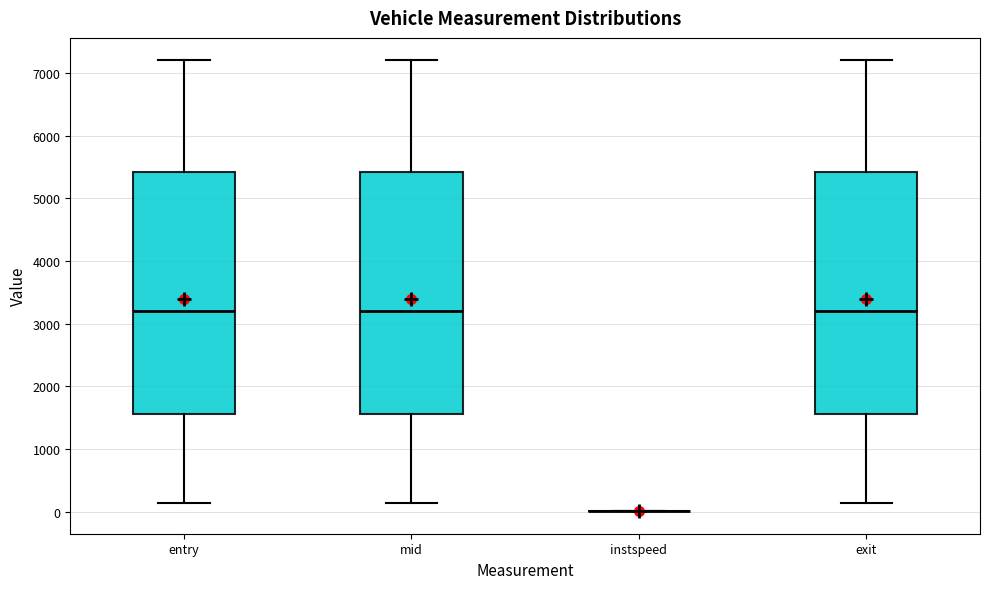

Reading left to right, read every box against the y-axis: the position of its median line, the range the box covers, and the ends of its whiskers. The values are not printed on the chart, so give them approximately, as read against the axis.

entry: median 3200, box 1600 to 5400, whiskers 100 to 7200
mid: median 3200, box 1600 to 5400, whiskers 100 to 7200
instspeed: box collapsed to a line at 0, whiskers 0 to 0
exit: median 3200, box 1600 to 5400, whiskers 100 to 7200